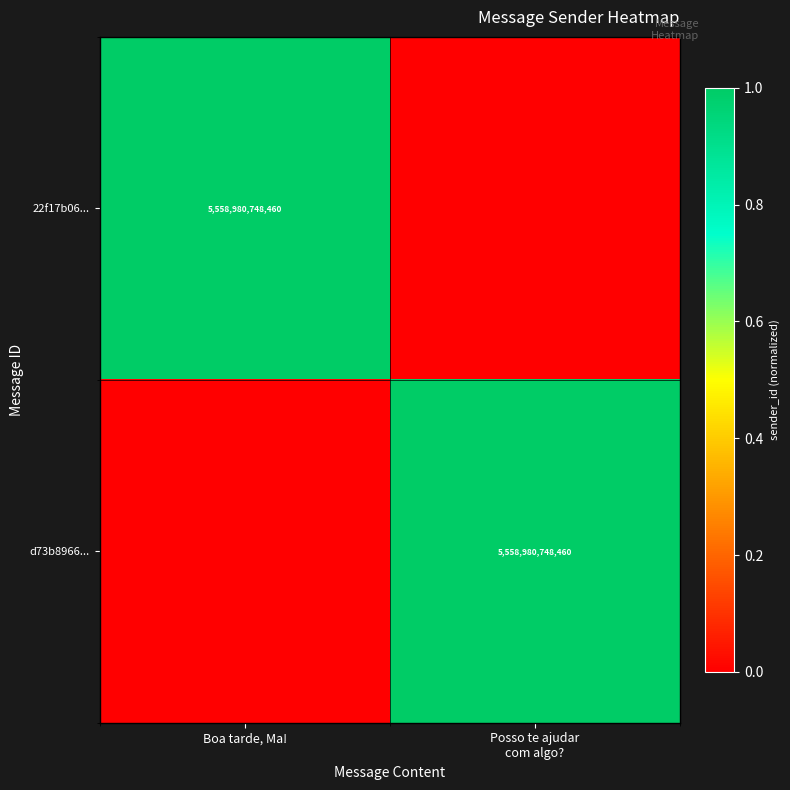

The 22f17b06... series shows 5558980748460 at Boa tarde, Ma!. True or false?

True